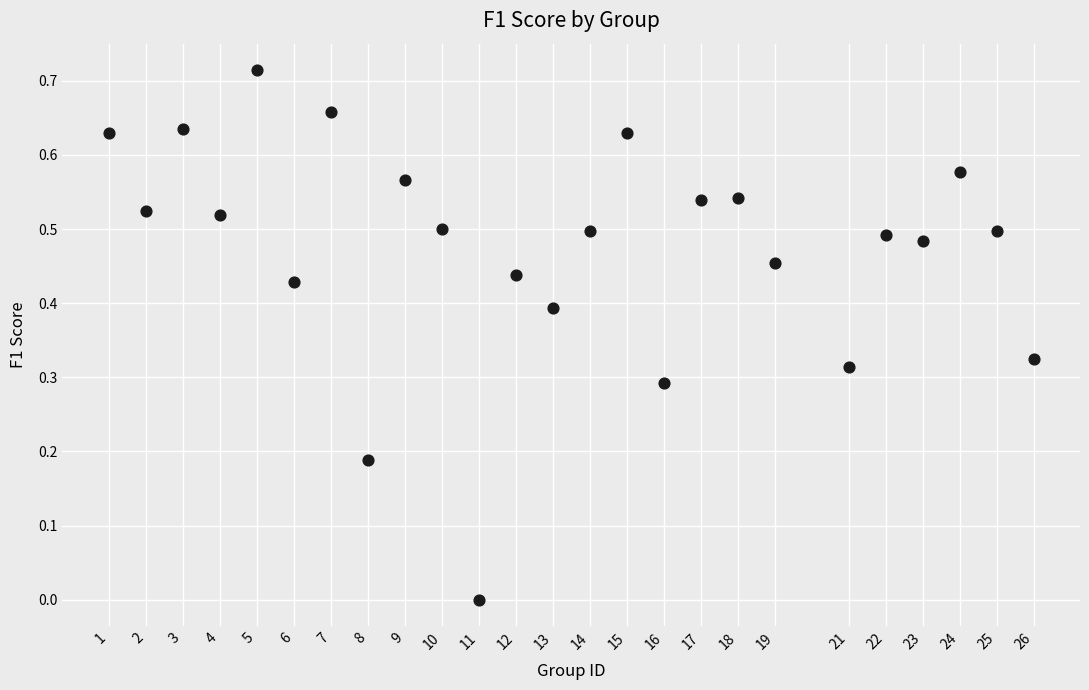

What is the range of X values (max minus min)?

25.0